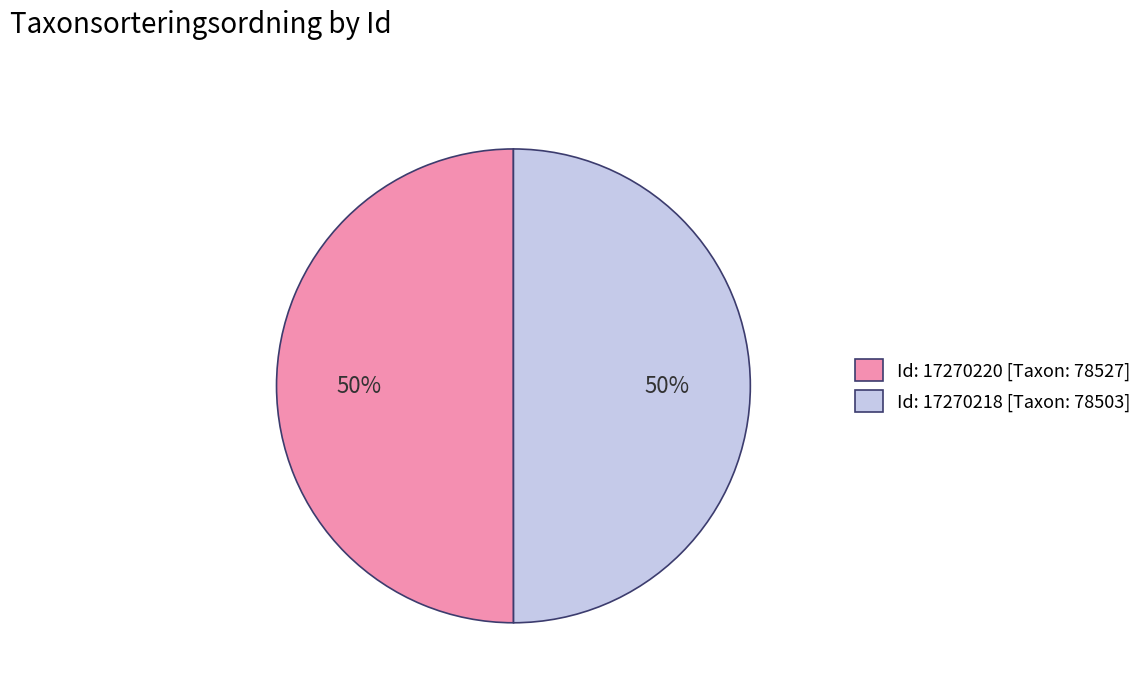

How many segments does this pie chart have?

2